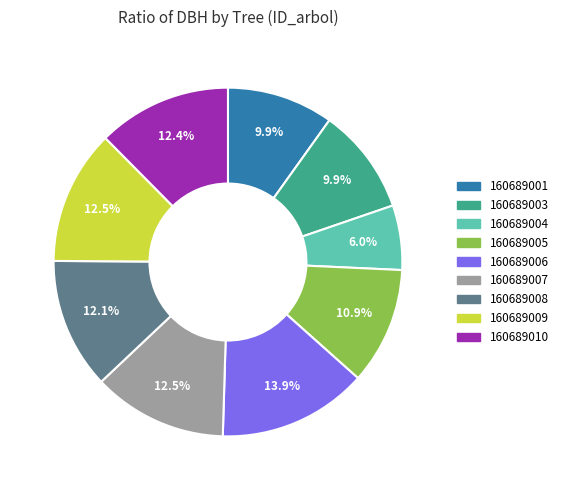

Combined, what portion of the pie is 160689001 and 160689004?

15.9%